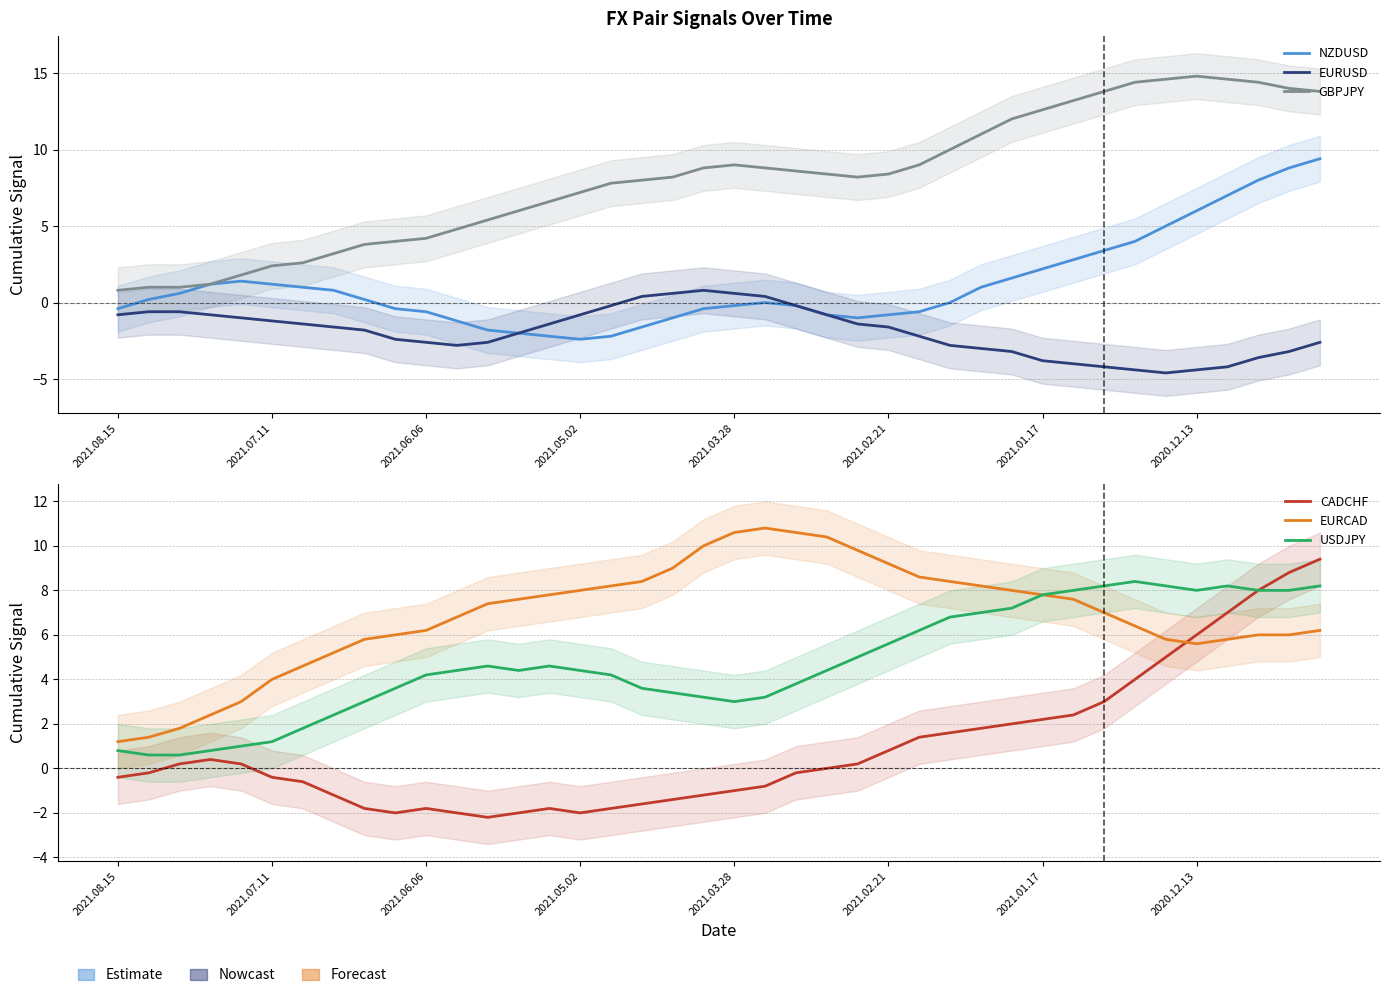

Which has a higher value, 14 or 2021.08.15?

2021.08.15